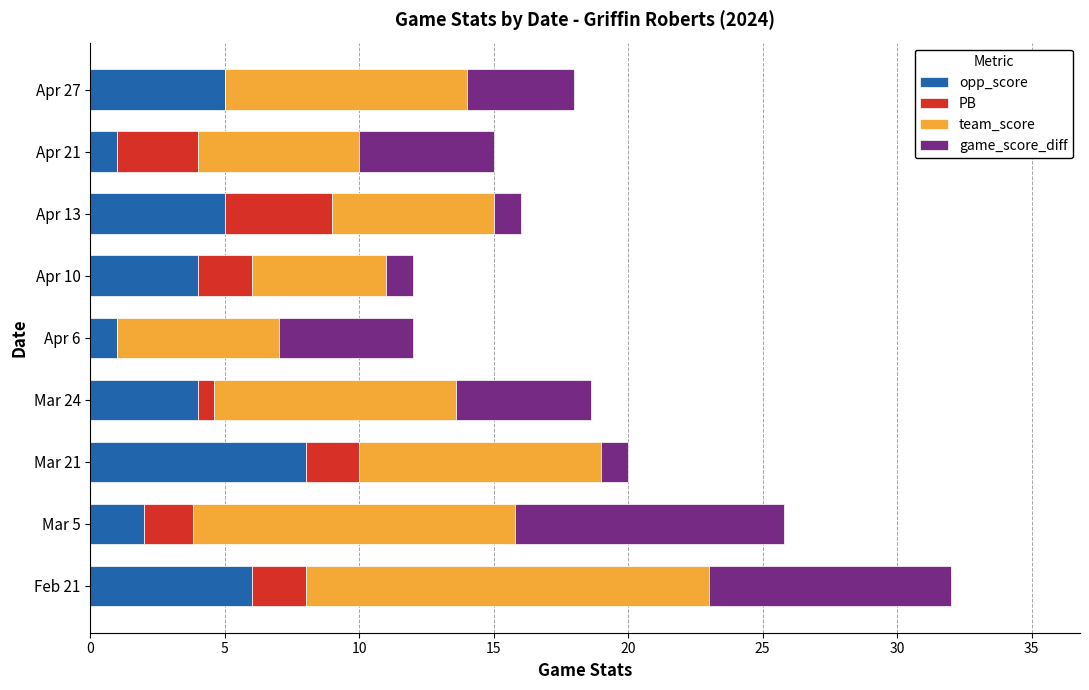

Is it true that opp_score equals 7.8 at Apr 27?

False